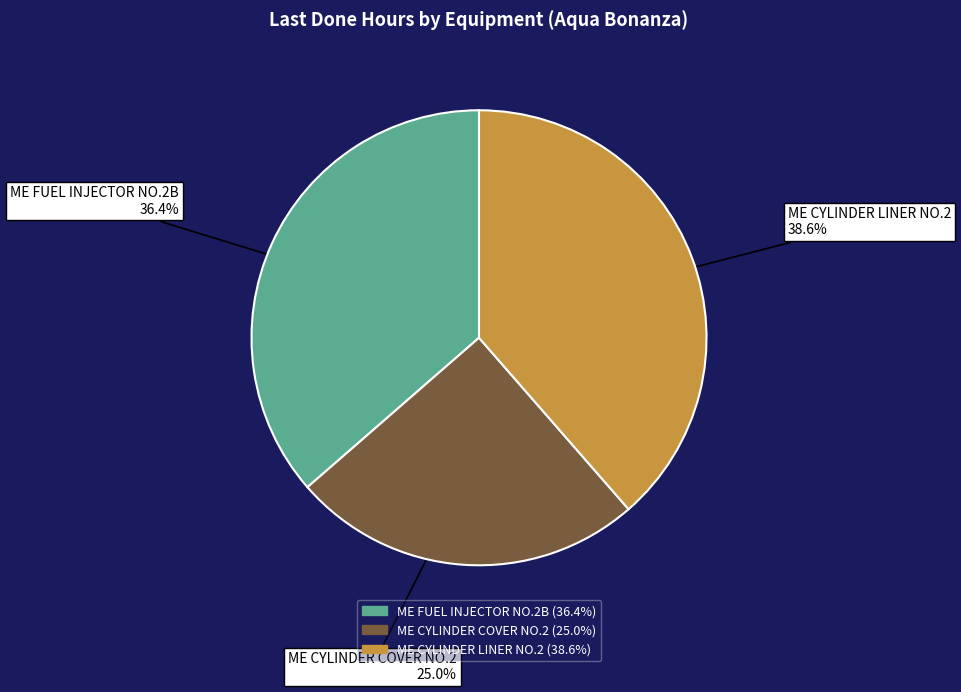

Do ME CYLINDER COVER NO.2 and ME CYLINDER LINER NO.2 together represent more than half of the pie?

Yes